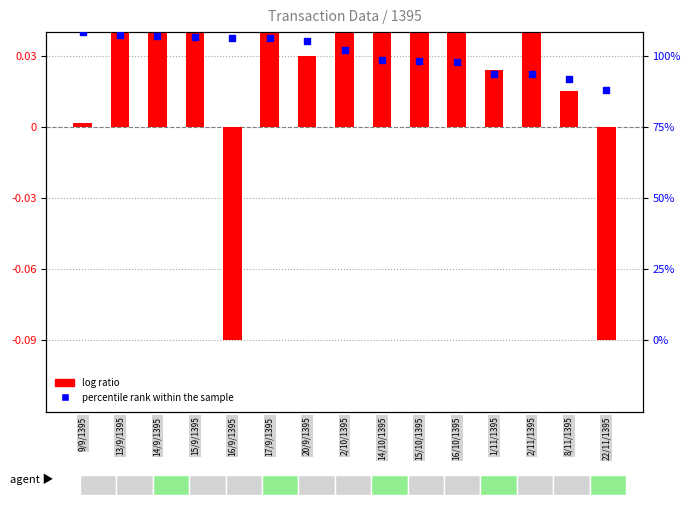

What are all the series names shown in the legend?

log ratio, percentile rank within the sample